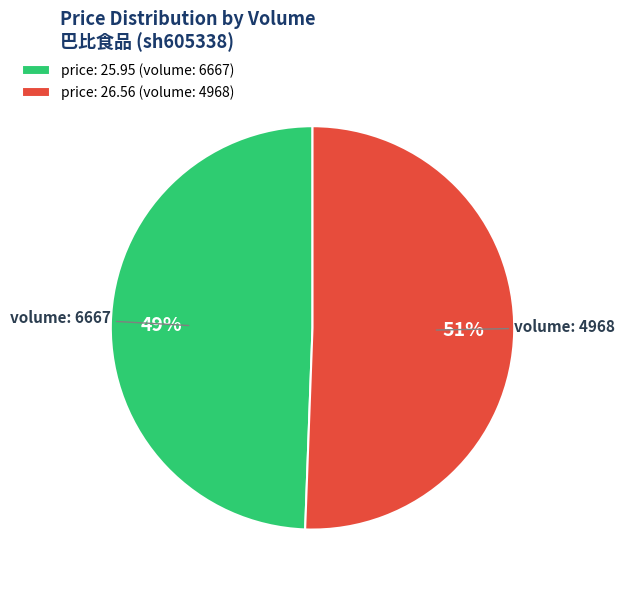

What is the ratio of the value at price: 25.95 (volume: 6667) to the value at price: 26.56 (volume: 4968)?

1.0